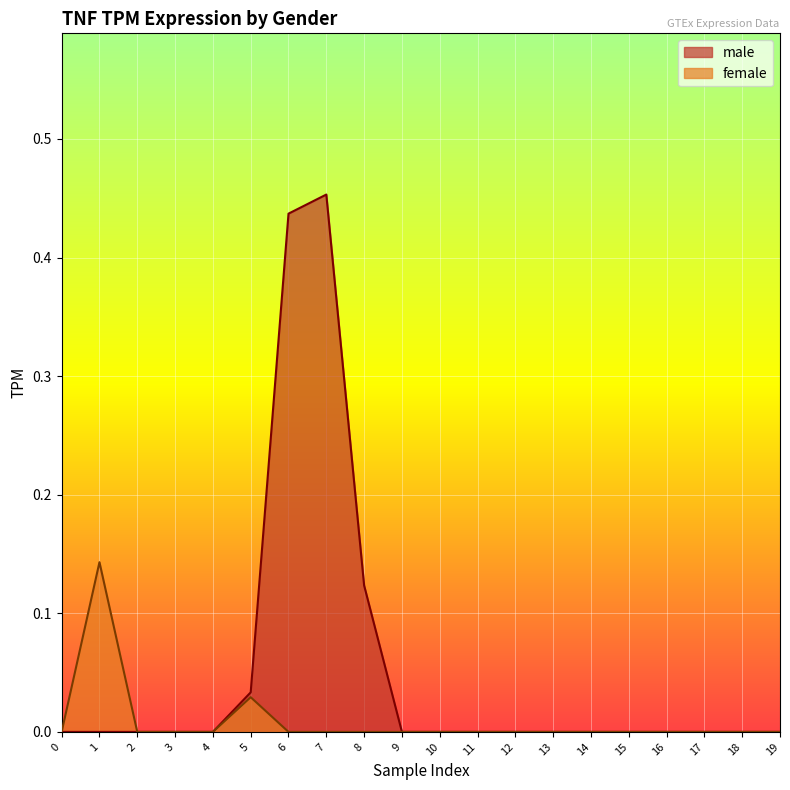

In male, how many points are higher than both neighbors (excluding endpoints)?

1